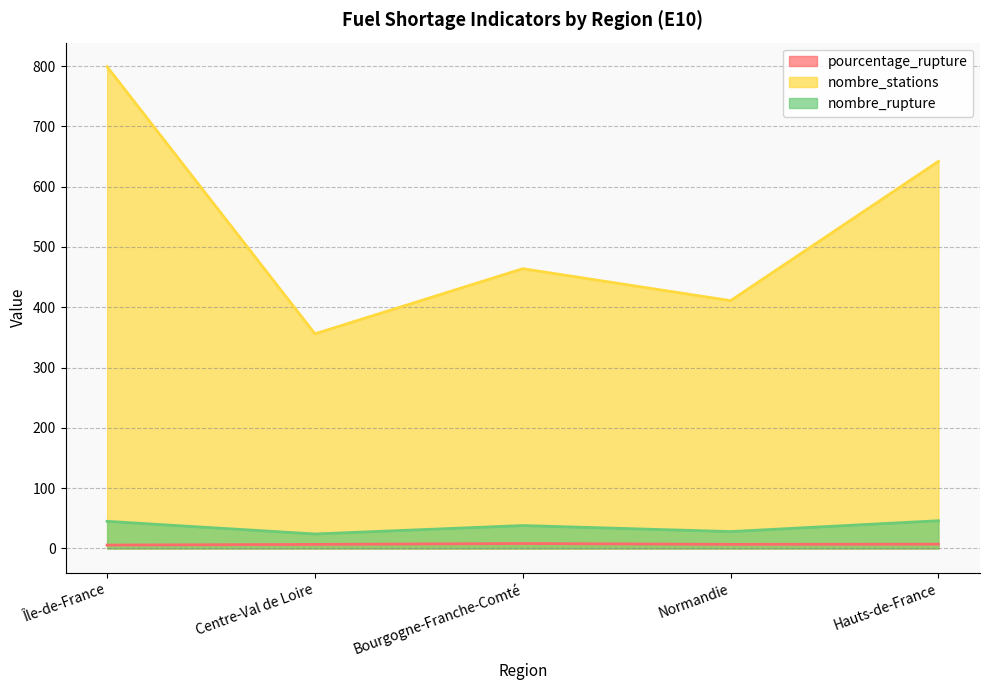

Does the chart display data point markers on the line(s)?

No